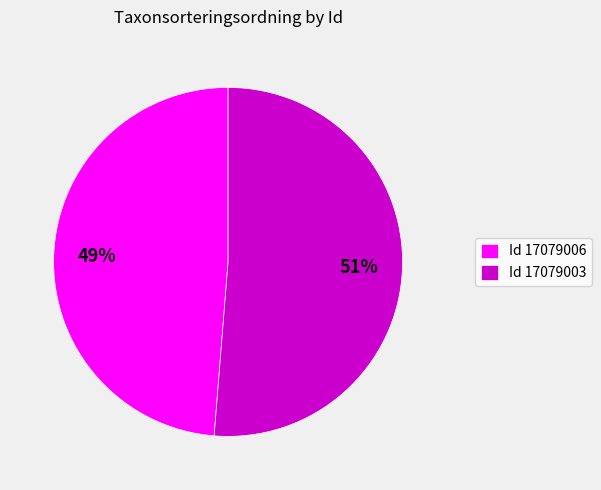

Is it true that Id 17079003 is 51% of the pie?

True